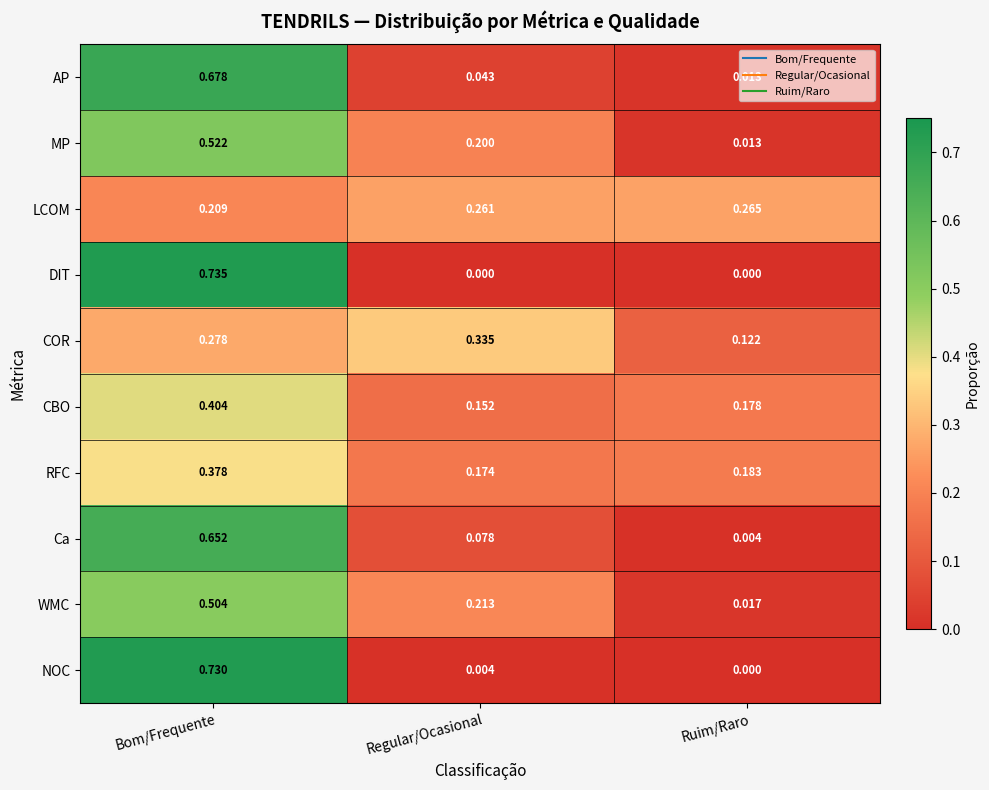

Which category has the highest value in the COR series?

Regular/Ocasional